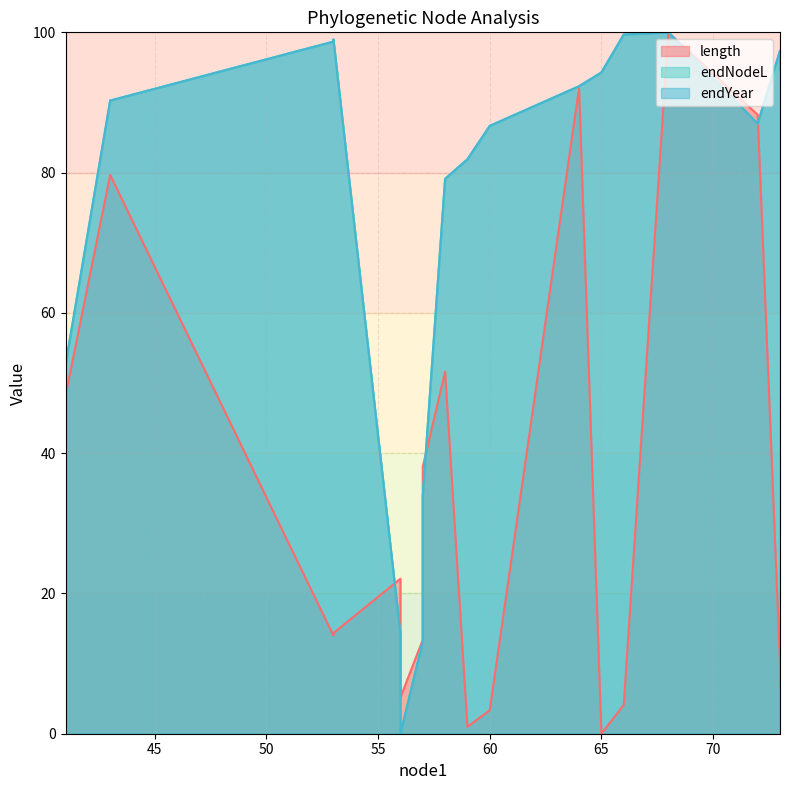

How many intersections are there between endNodeL line and endYear line?

6